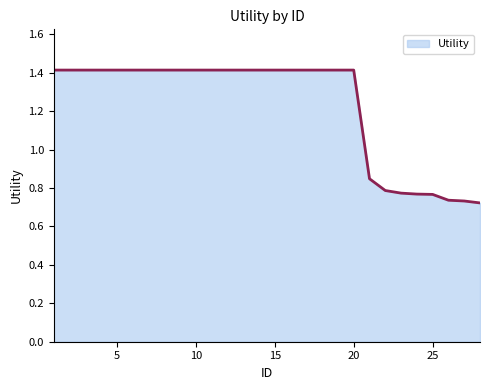

What is the maximum value shown in the chart?

1.4